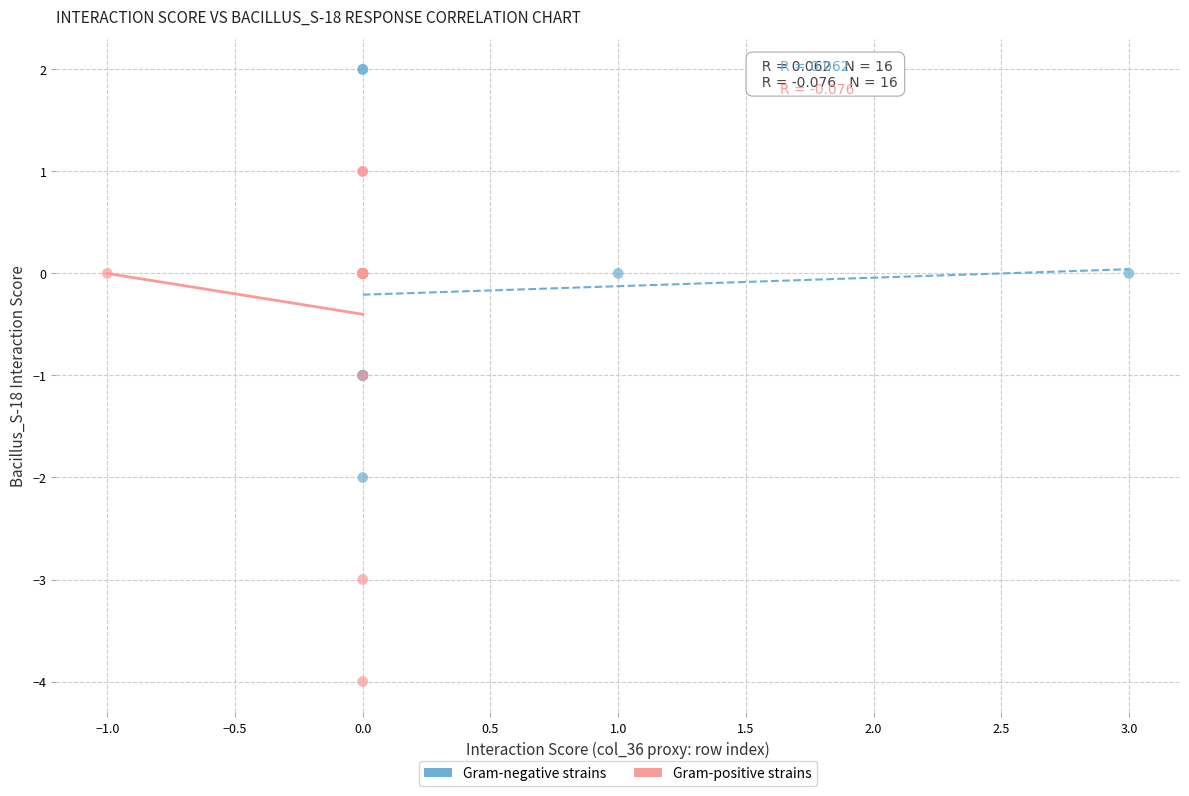

Which series has the largest Y range (max minus min)?

Gram-positive strains